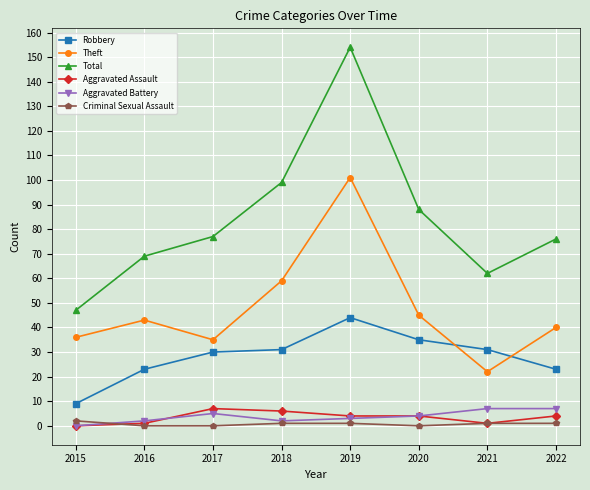

At which category is the sum across all series the highest?

2019